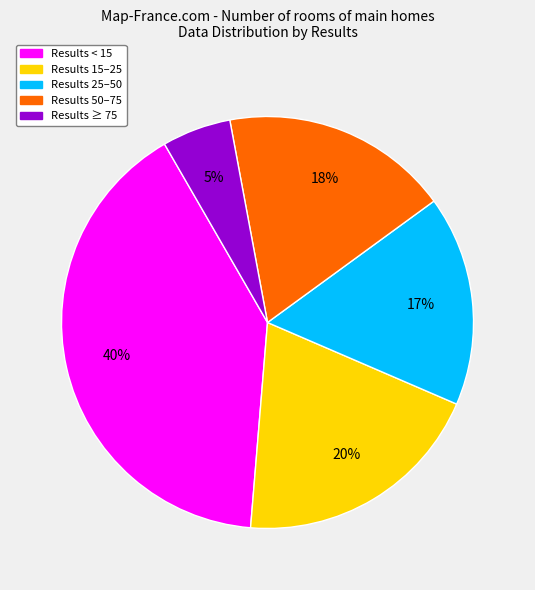

Is there a majority slice in this chart?

No